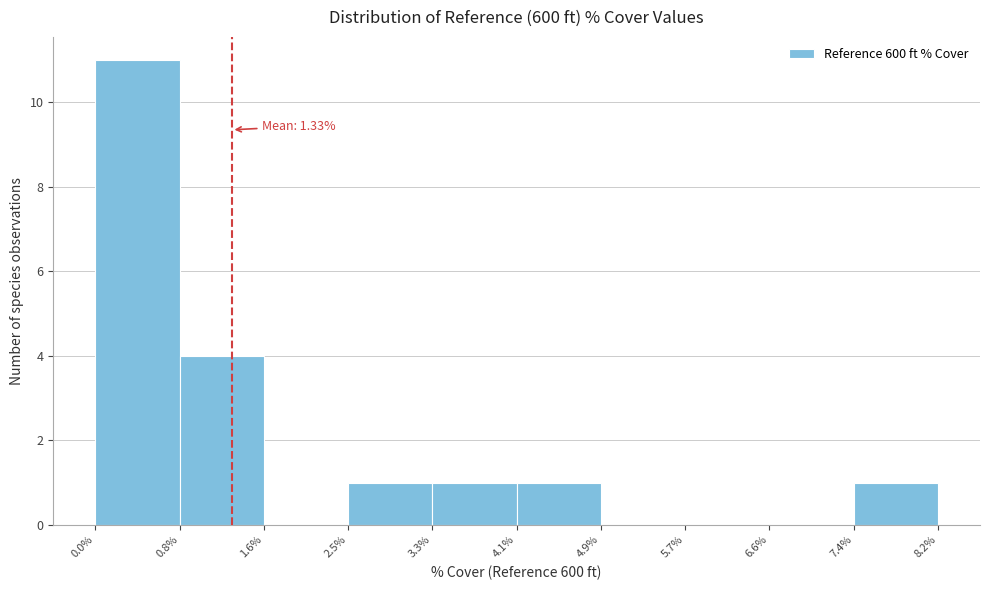

Over which range of the x-axis is the bar tallest?

0.0% to 0.8%